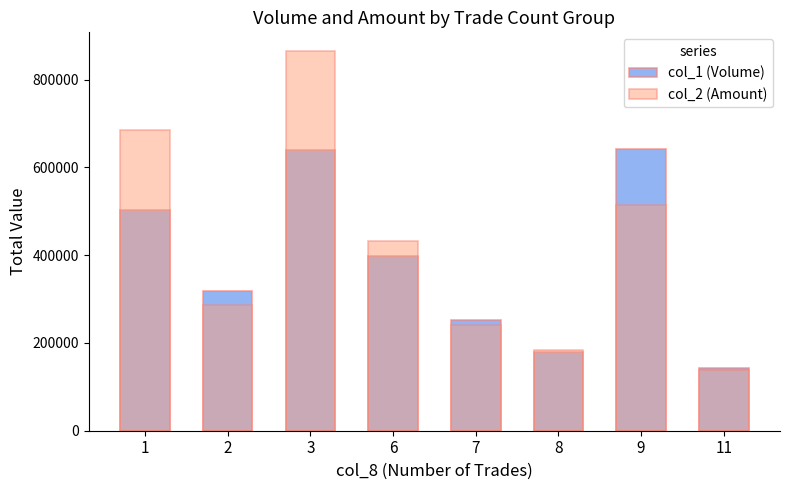

Between 6 and 7, which series saw the biggest shift?

col_2 (Amount)